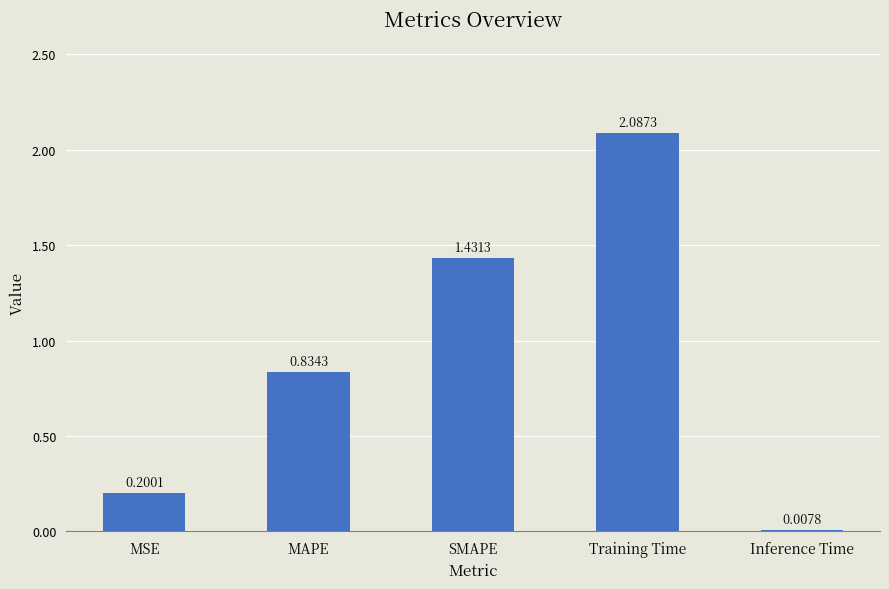

What is the label of the 2nd bar from the left?

MAPE